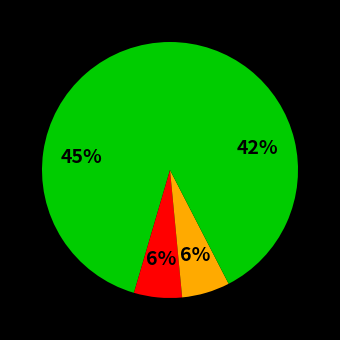

Count the number of slices in the pie.

4